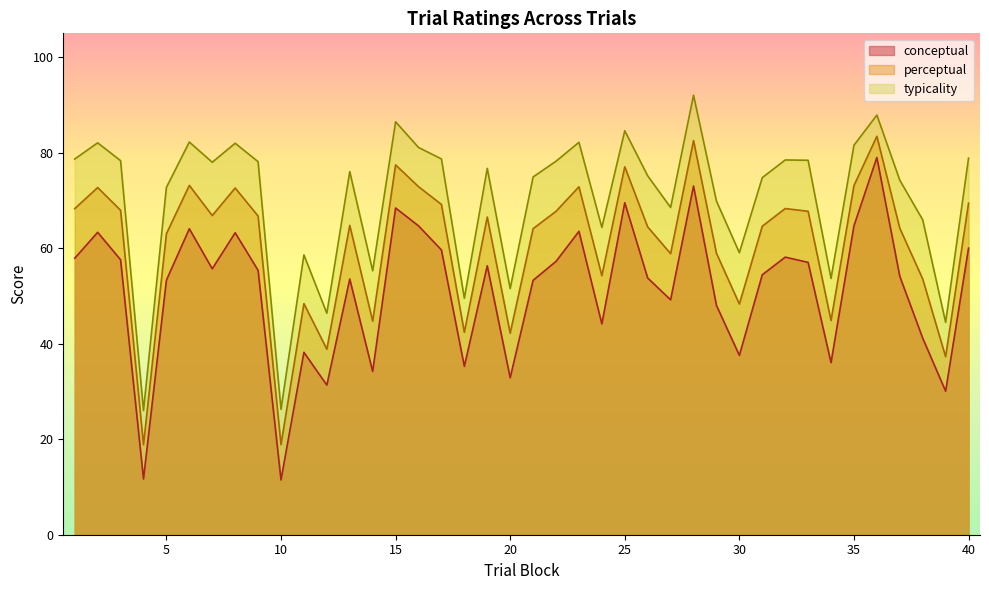

True or false: perceptual and typicality intersect in this chart.

False